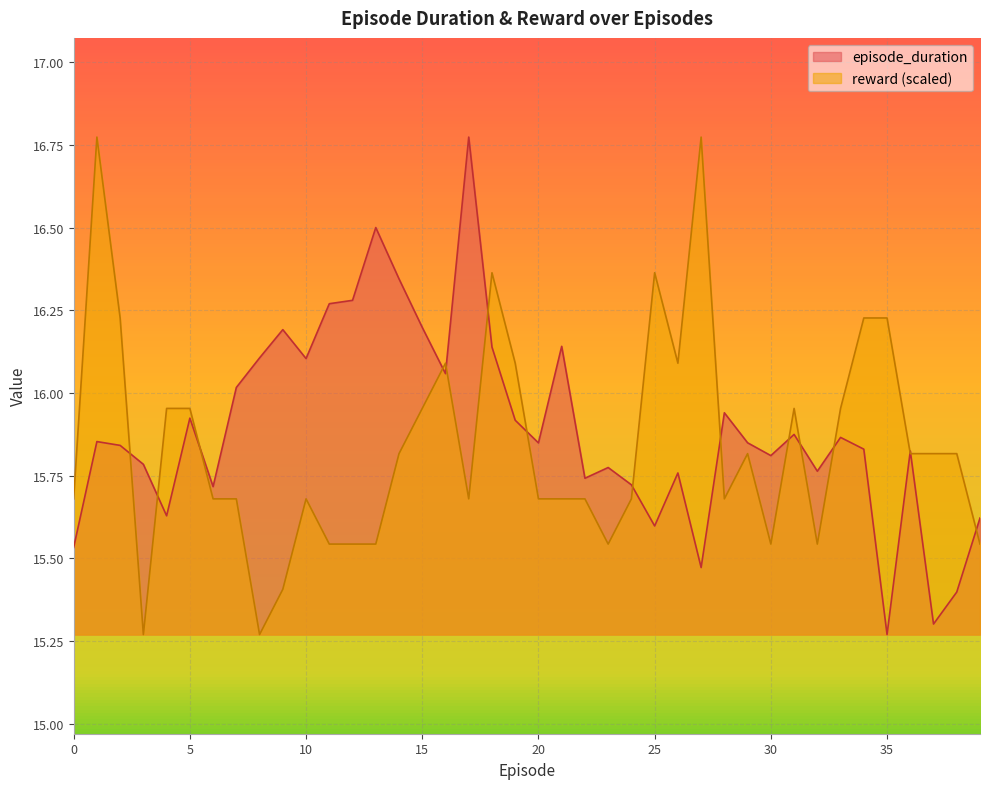

Is it true that reward equals 15.8 at 37?

True